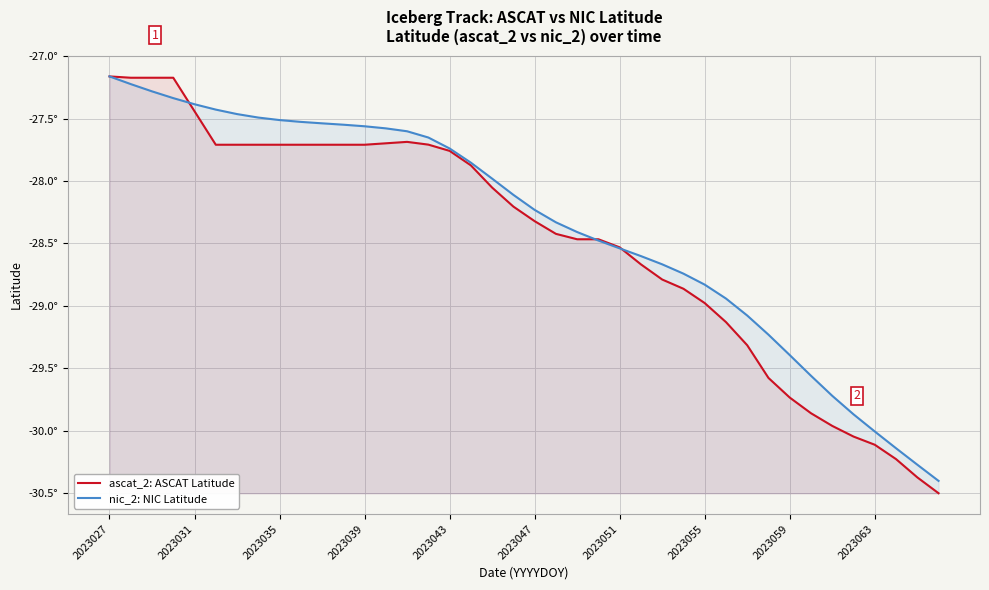

How many lines are shown in the chart?

2